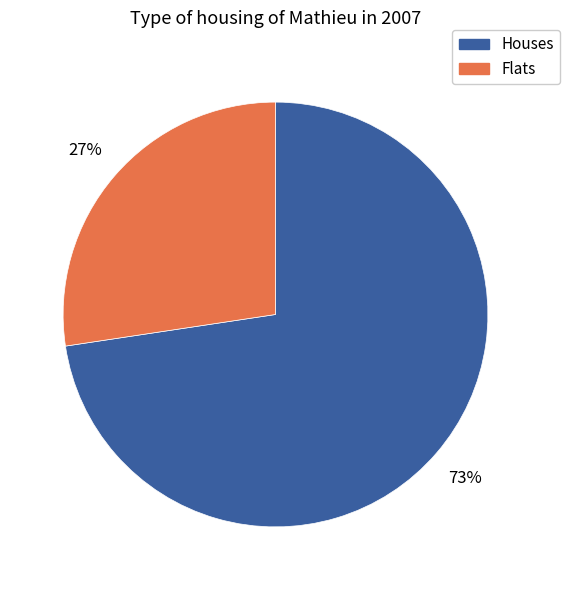

To the nearest percent, what is the average slice percentage?

50%